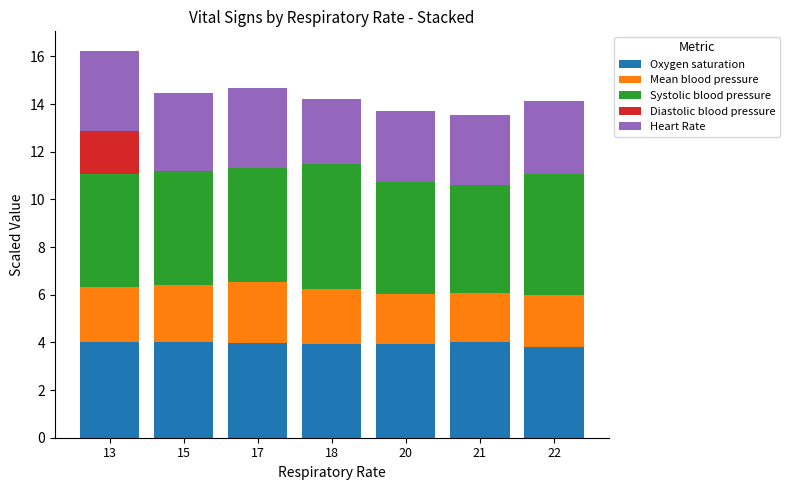

What is the total value across all series at 13?

16.2